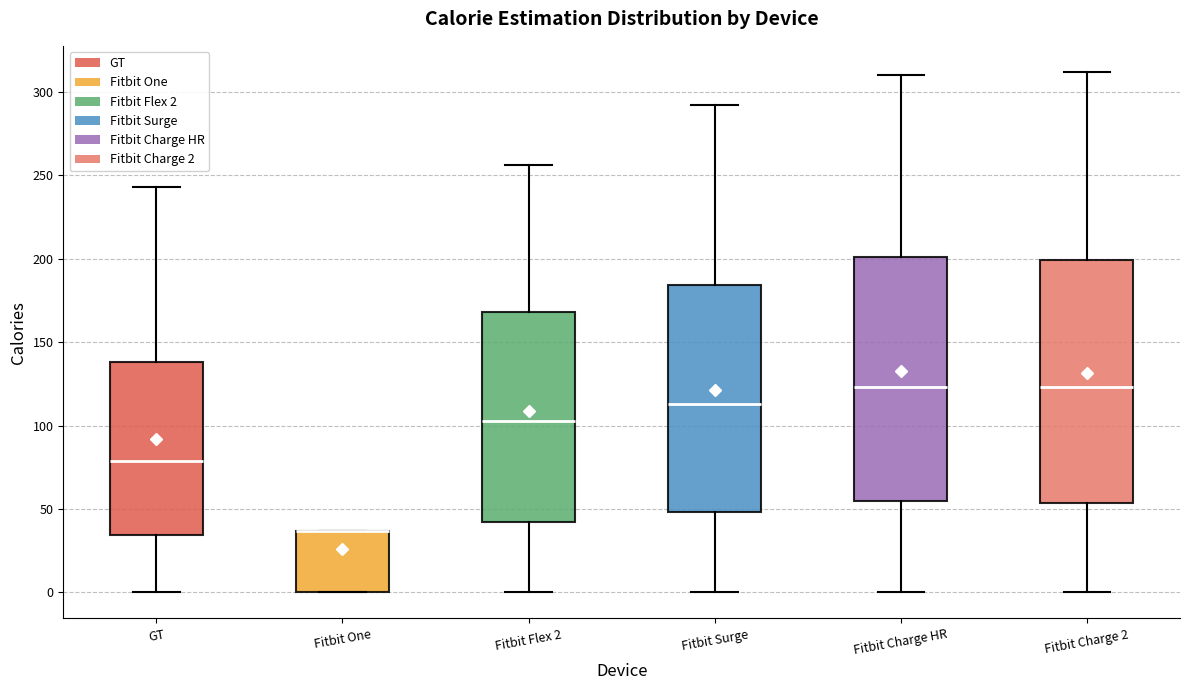

Reading left to right, read every box against the y-axis: the position of its median line, the range the box covers, and the ends of its whiskers. The values are not printed on the chart, so give them approximately, as read against the axis.

GT: median 80, box 35 to 140, whiskers 0 to 245
Fitbit One: median 35 (drawn on the box's upper edge), box 0 to 35, whiskers 0 to 35
Fitbit Flex 2: median 105, box 45 to 170, whiskers 0 to 255
Fitbit Surge: median 115, box 50 to 185, whiskers 0 to 290
Fitbit Charge HR: median 125, box 55 to 200, whiskers 0 to 310
Fitbit Charge 2: median 125, box 55 to 200, whiskers 0 to 310